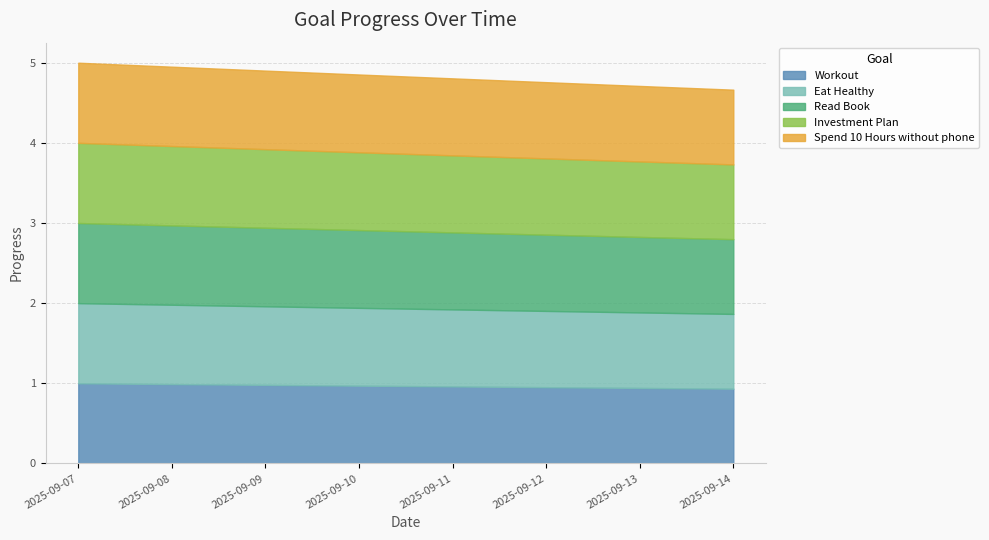

How many Read Book values are between 0 and 1?

8